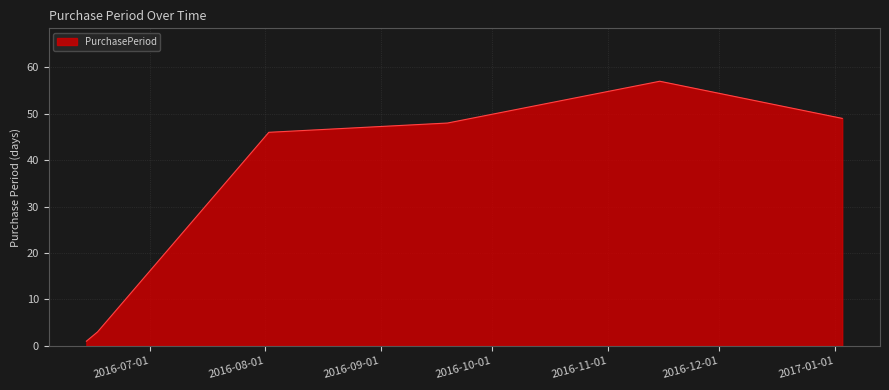

What is the greatest value displayed?

57